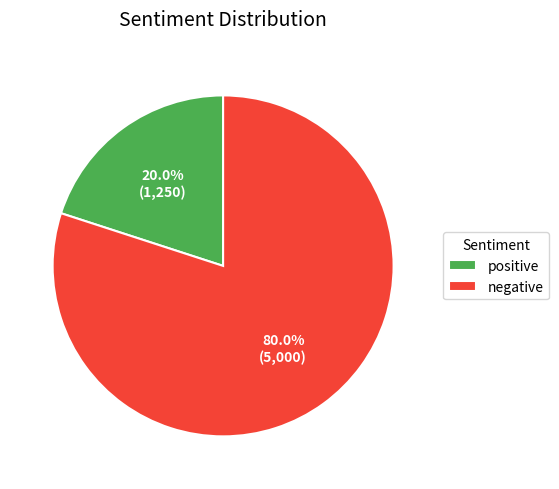

Is it true that negative is 80% of the pie?

True